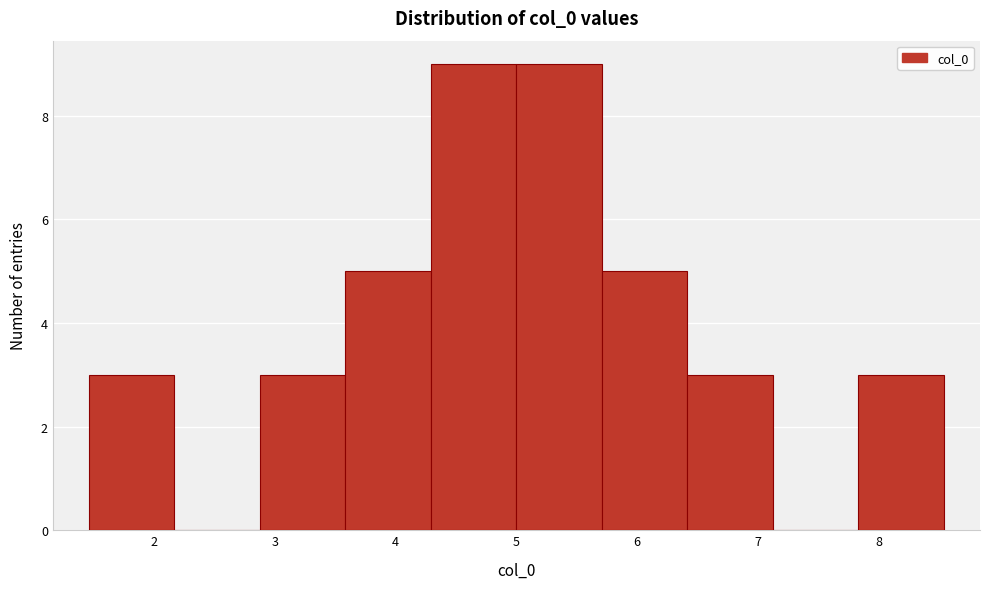

Reading left to right, list every bar in this chart as the range it spans on the x-axis followed by its height. Neither the bar edges nor the heights are printed on the chart, so give them approximately, as read against the axes.

1.5 to 2.2: 3
2.2 to 2.9: 0
2.9 to 3.6: 3
3.6 to 4.3: 5
4.3 to 5.0: 9
5.0 to 5.7: 9
5.7 to 6.4: 5
6.4 to 7.1: 3
7.1 to 7.8: 0
7.8 to 8.5: 3